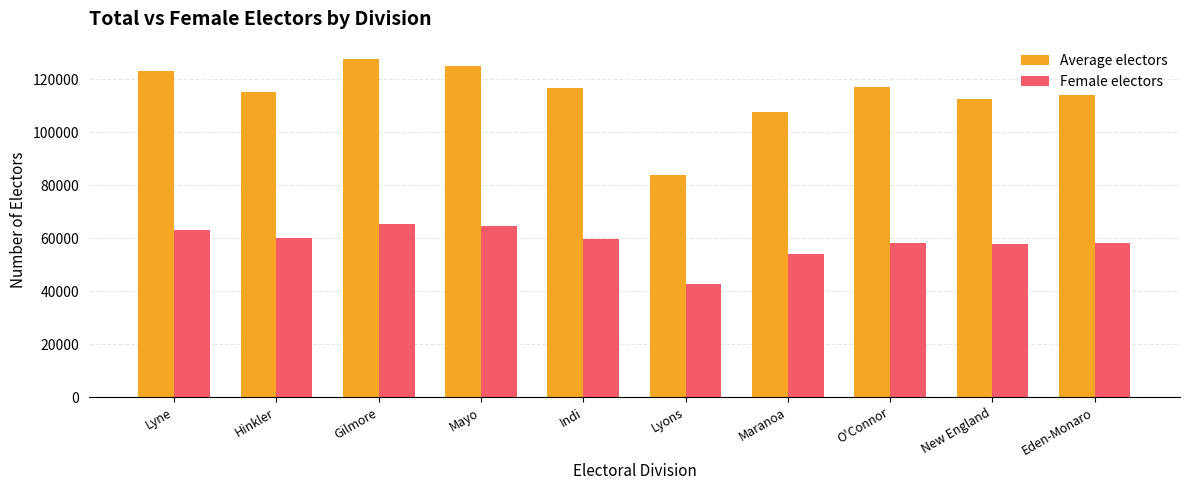

Rank the series by their maximum value, from lowest to highest.

Female electors, Average electors